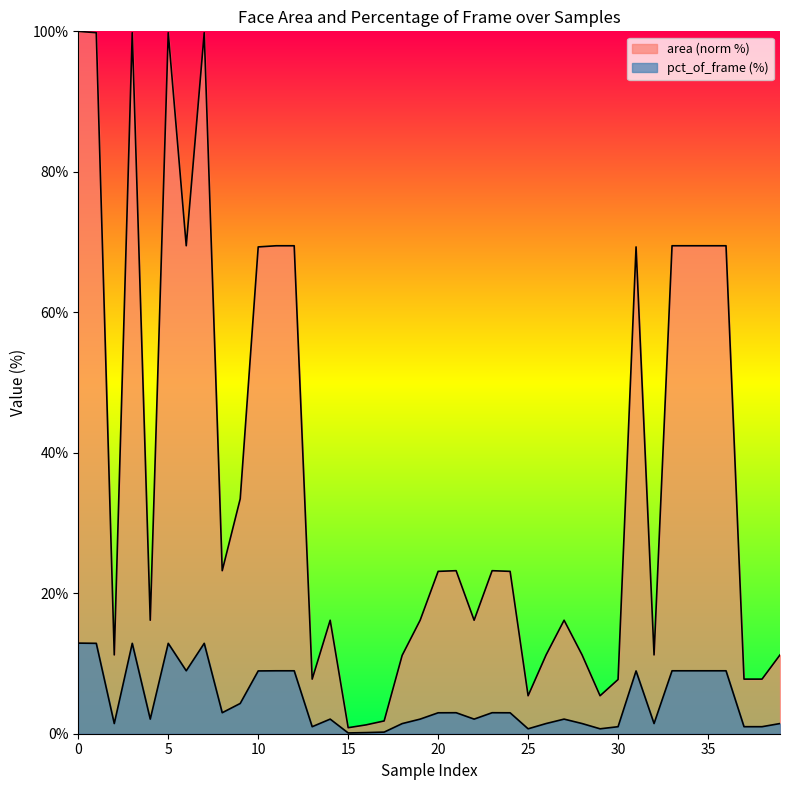

What is the difference between the second highest and minimum values in the area series?

98.9